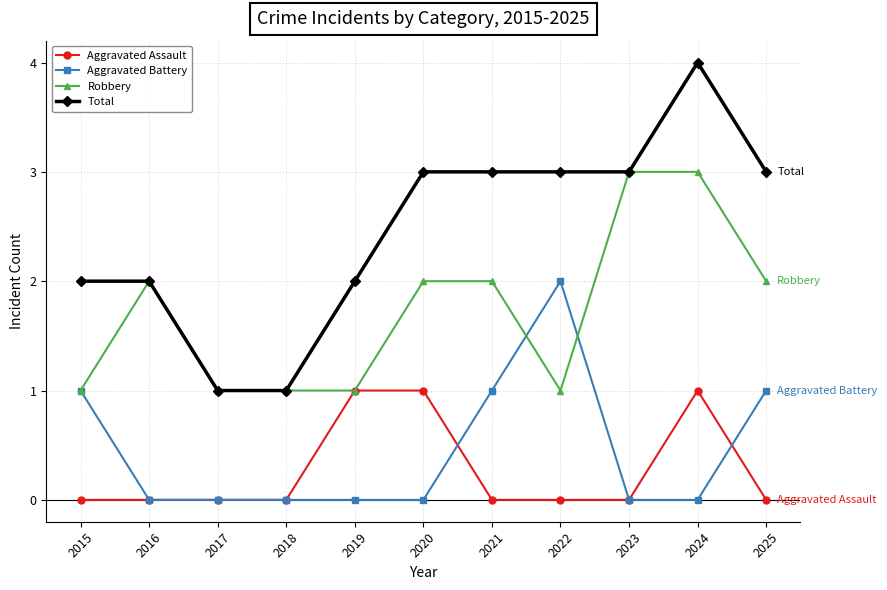

Reading left to right, transcribe all the data shown in this chart.

Aggravated Assault: 2015=0	2016=0	2017=0	2018=0	2019=1	2020=1	2021=0	2022=0	2023=0	2024=1	2025=0
Aggravated Battery: 2015=1	2016=0	2017=0	2018=0	2019=0	2020=0	2021=1	2022=2	2023=0	2024=0	2025=1
Robbery: 2015=1	2016=2	2017=1	2018=1	2019=1	2020=2	2021=2	2022=1	2023=3	2024=3	2025=2
Total: 2015=2	2016=2	2017=1	2018=1	2019=2	2020=3	2021=3	2022=3	2023=3	2024=4	2025=3